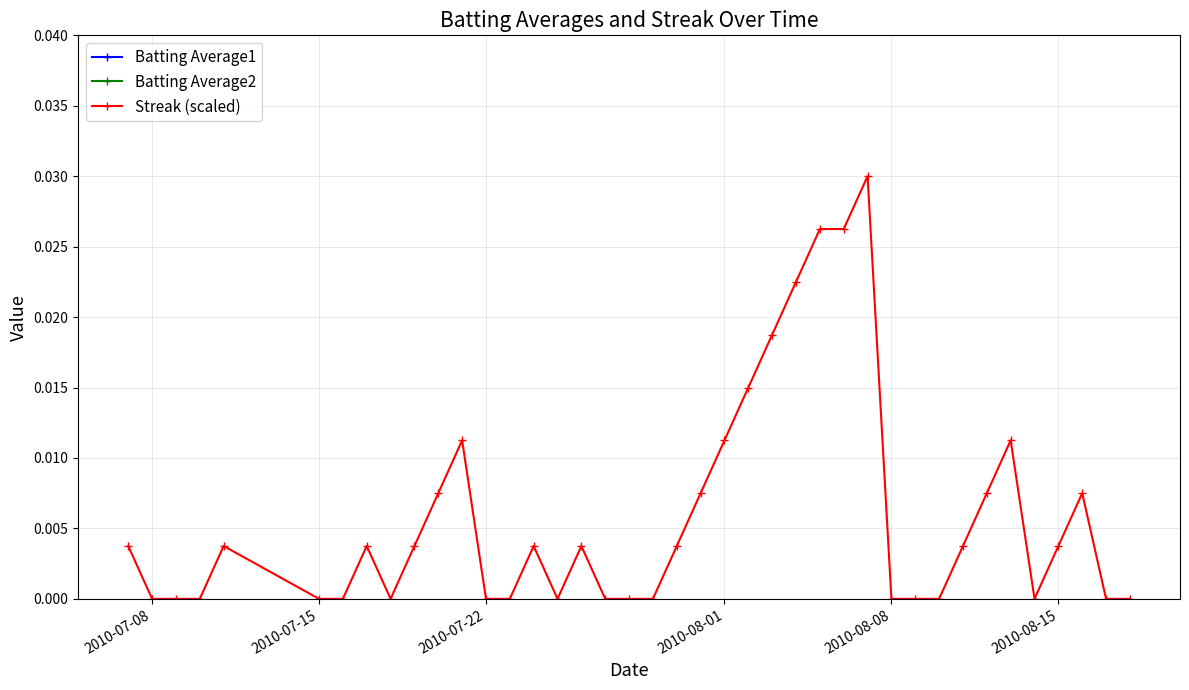

True or false: Streak (scaled) and Batting Average2 intersect in this chart.

False